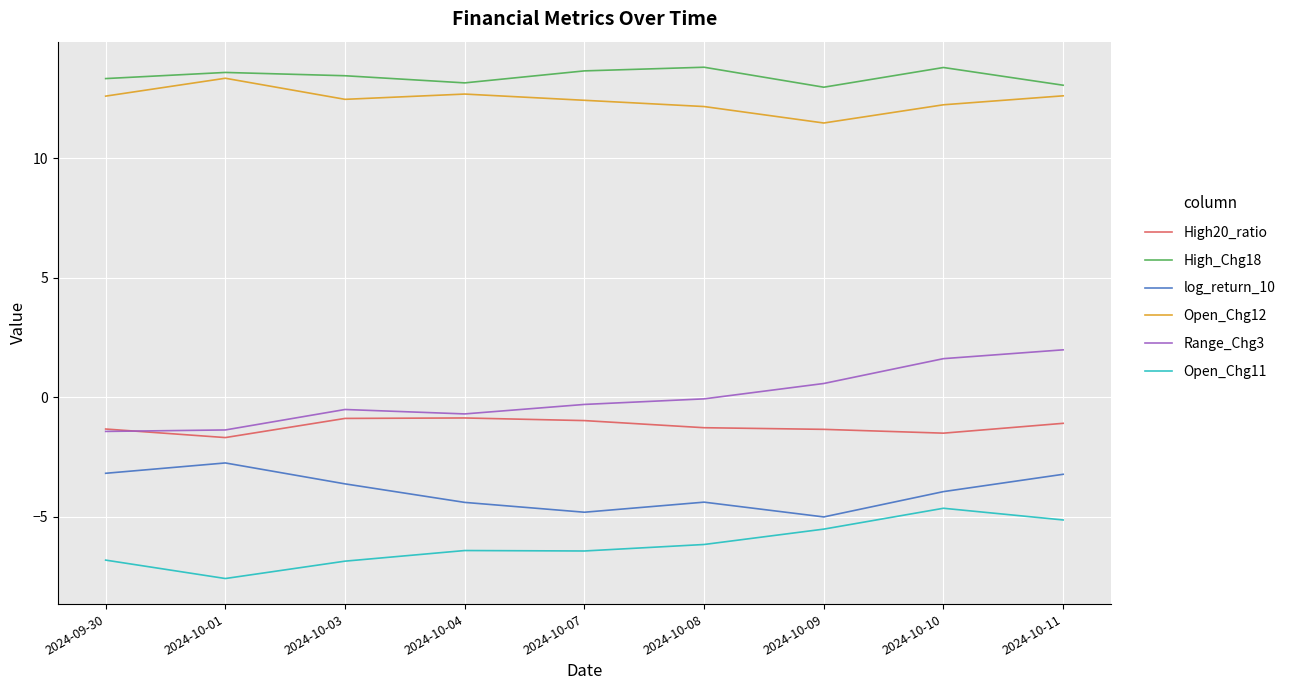

Where does the Open_Chg12 series first go above 12?

2024-09-30